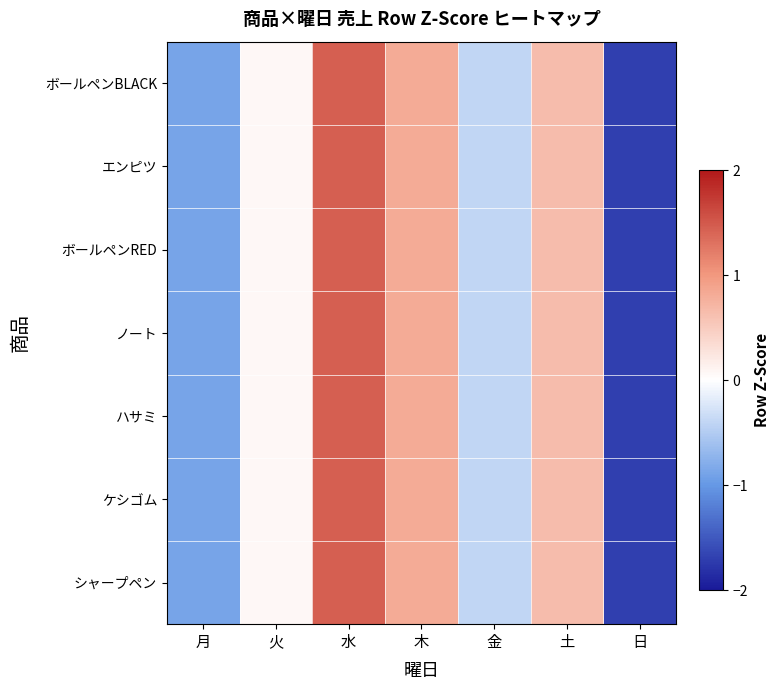

Reading right to left, what are all the values shown in this chart?

ボールペンBLACK: 日=-1.7	土=0.7	金=-0.4	木=0.8	水=1.4	火=0.1	月=-0.9
エンピツ: 日=-1.7	土=0.7	金=-0.4	木=0.8	水=1.4	火=0.1	月=-0.9
ボールペンRED: 日=-1.7	土=0.7	金=-0.4	木=0.8	水=1.4	火=0.1	月=-0.9
ノート: 日=-1.7	土=0.7	金=-0.4	木=0.8	水=1.4	火=0.1	月=-0.9
ハサミ: 日=-1.7	土=0.7	金=-0.4	木=0.8	水=1.4	火=0.1	月=-0.9
ケシゴム: 日=-1.7	土=0.7	金=-0.4	木=0.8	水=1.4	火=0.1	月=-0.9
シャープペン: 日=-1.7	土=0.7	金=-0.4	木=0.8	水=1.4	火=0.1	月=-0.9